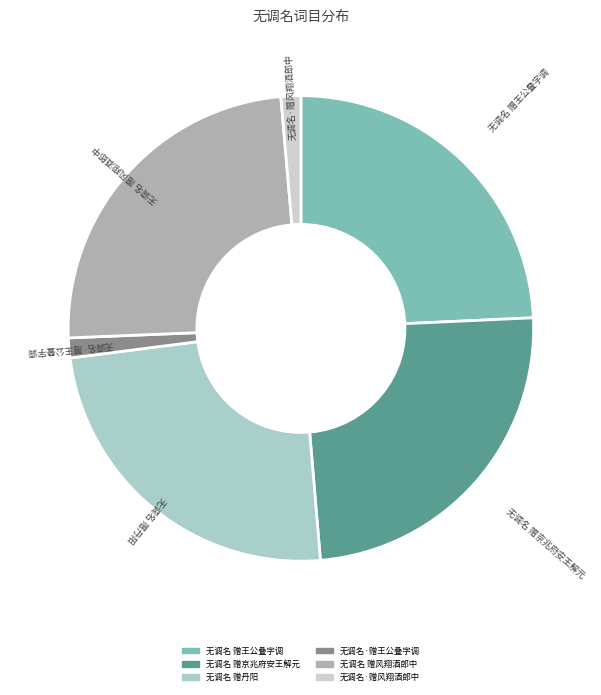

Does 无调名 赠风翔酒郎中 represent more than half of the total?

No